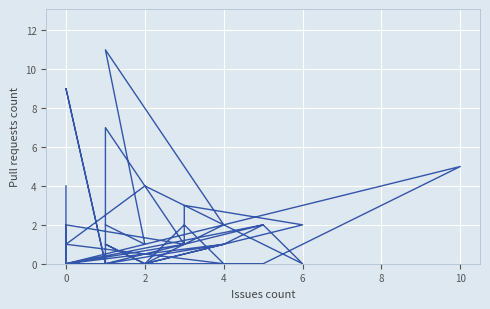

What is the label of the 38th point from the left?

37